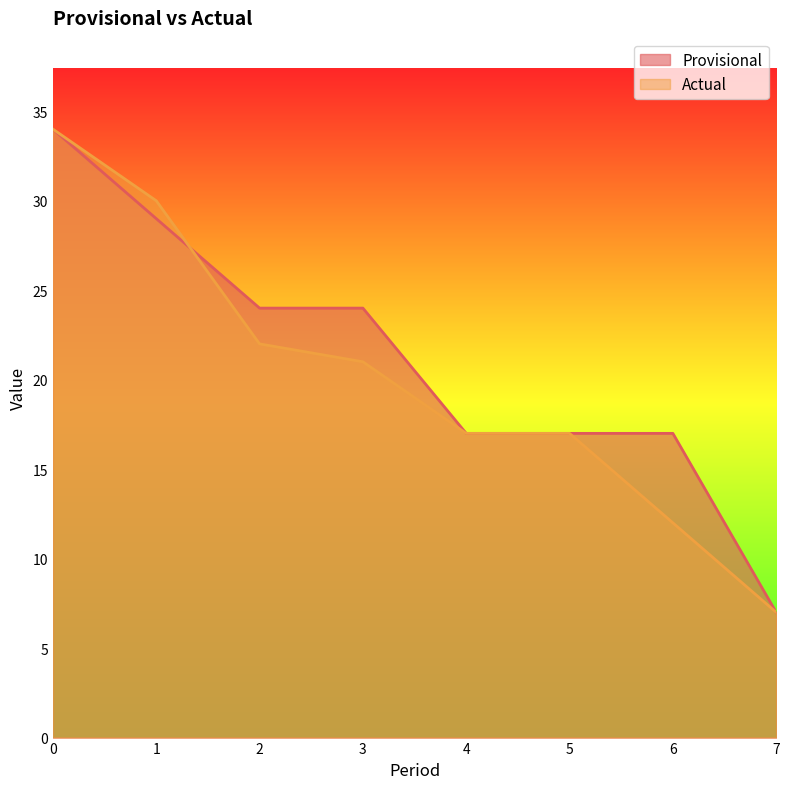

The Actual series shows 17 at 5.0. True or false?

True